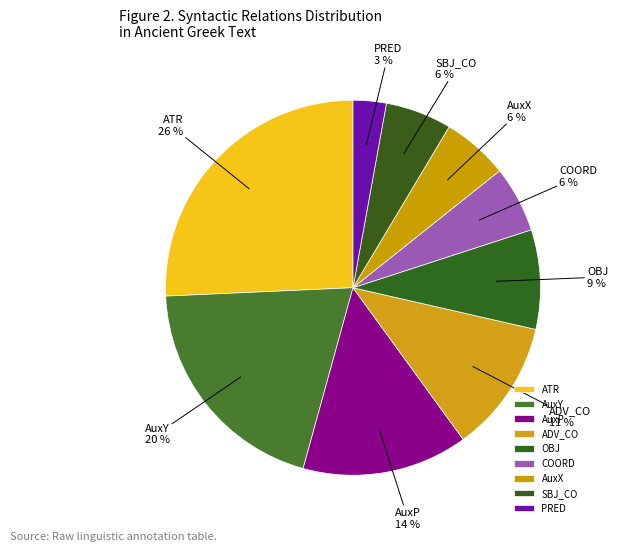

Combined, do AuxY and ADV_CO account for over 50%?

No